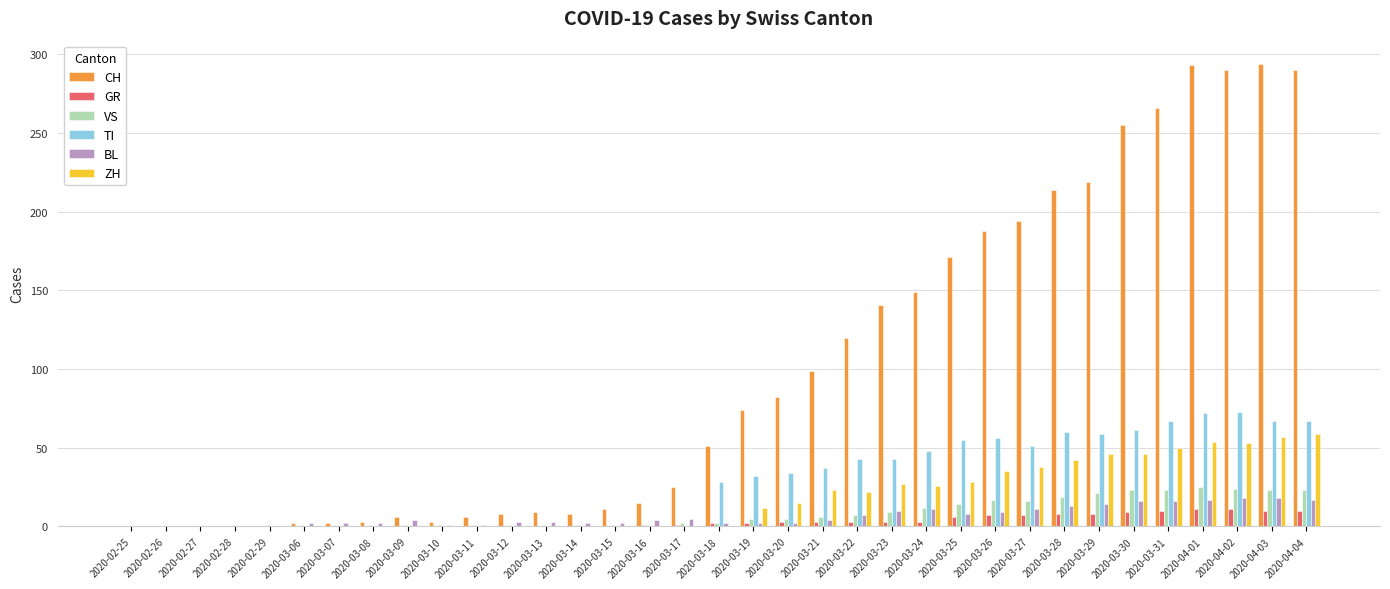

Is it true that TI equals 67 at 2020-04-04?

True